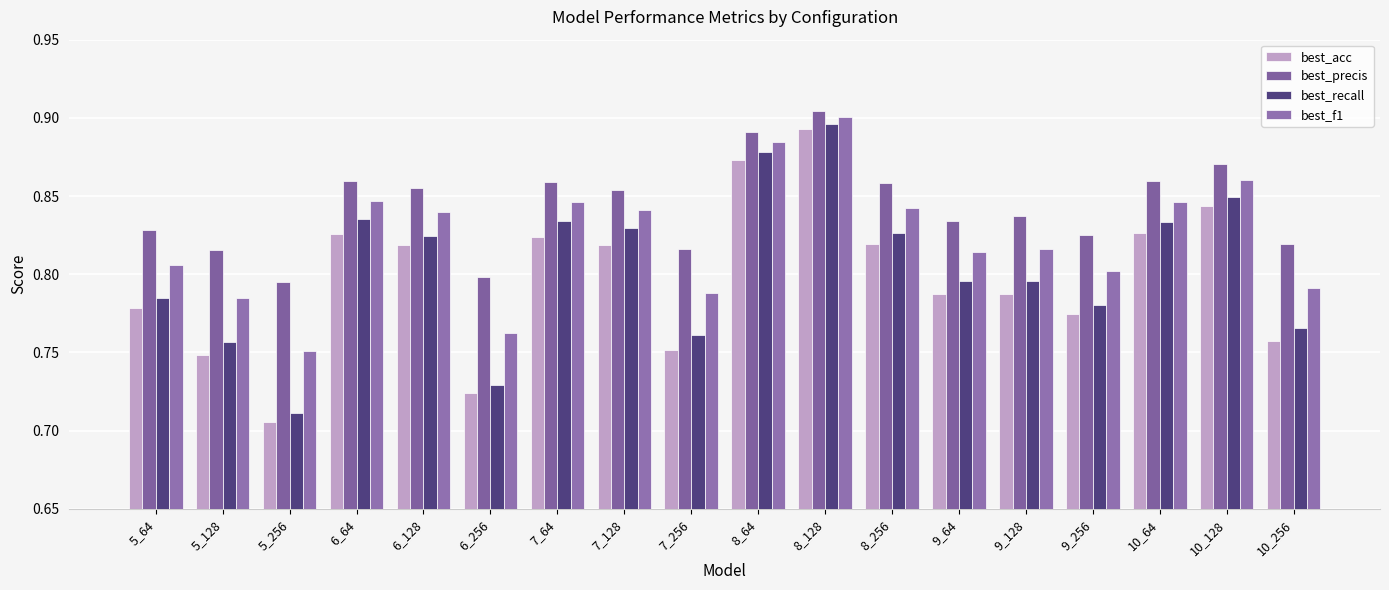

List the series in order of their peak value, lowest first.

best_acc, best_recall, best_f1, best_precis